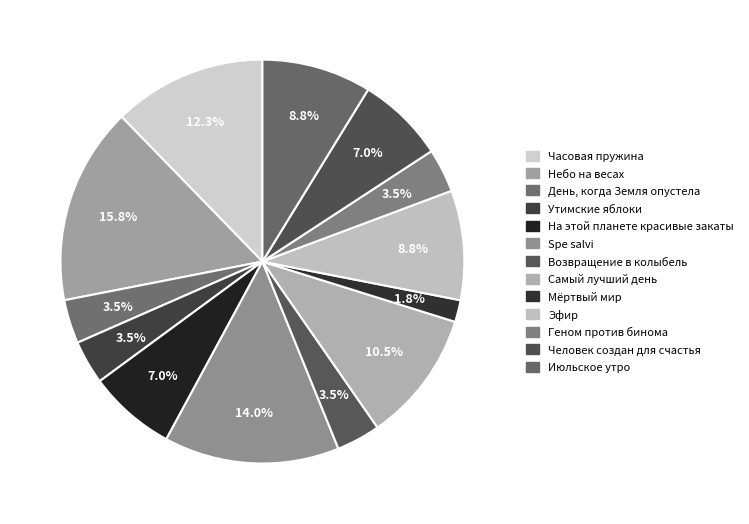

What percentage is the Spe salvi slice, to the nearest percent?

14%